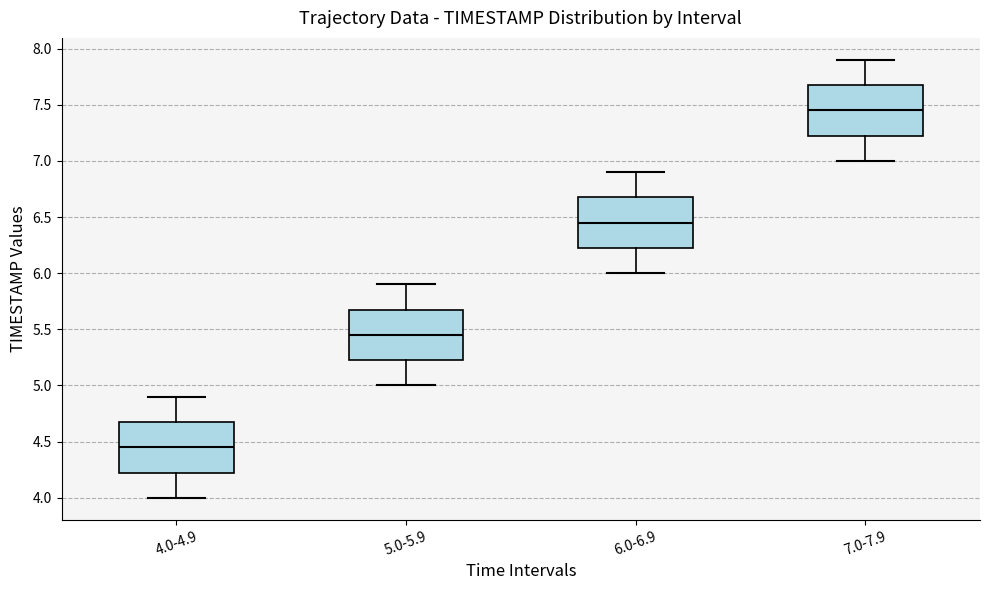

Reading left to right, read every box against the y-axis: the position of its median line, the range the box covers, and the ends of its whiskers. The values are not printed on the chart, so give them approximately, as read against the axis.

4.0-4.9: median 4.45, box 4.25 to 4.70, whiskers 4.00 to 4.90
5.0-5.9: median 5.45, box 5.25 to 5.70, whiskers 5.00 to 5.90
6.0-6.9: median 6.45, box 6.25 to 6.70, whiskers 6.00 to 6.90
7.0-7.9: median 7.45, box 7.25 to 7.70, whiskers 7.00 to 7.90